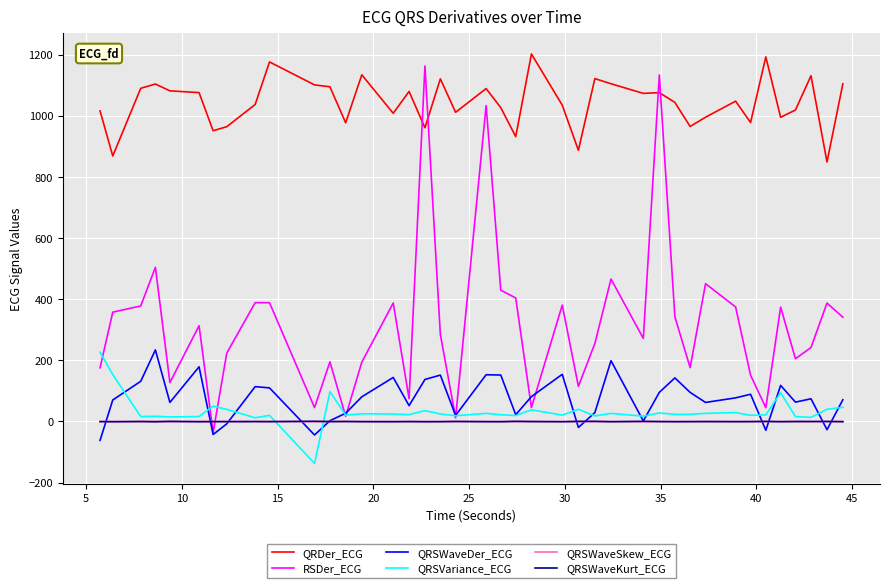

True or false: QRSWaveSkew_ECG and QRDer_ECG intersect in this chart.

False